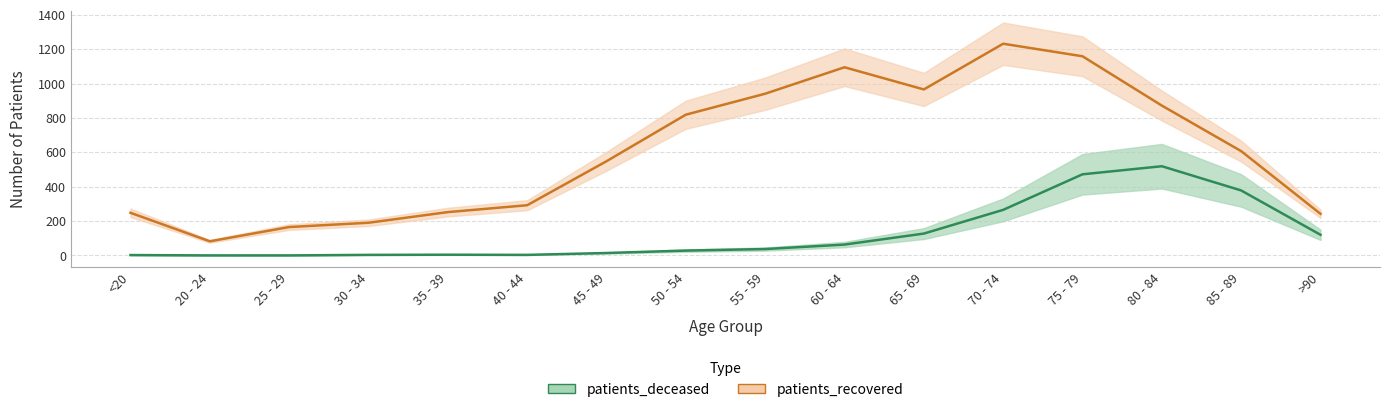

What is the value of the patients_recovered point at the 8th from the left?

819